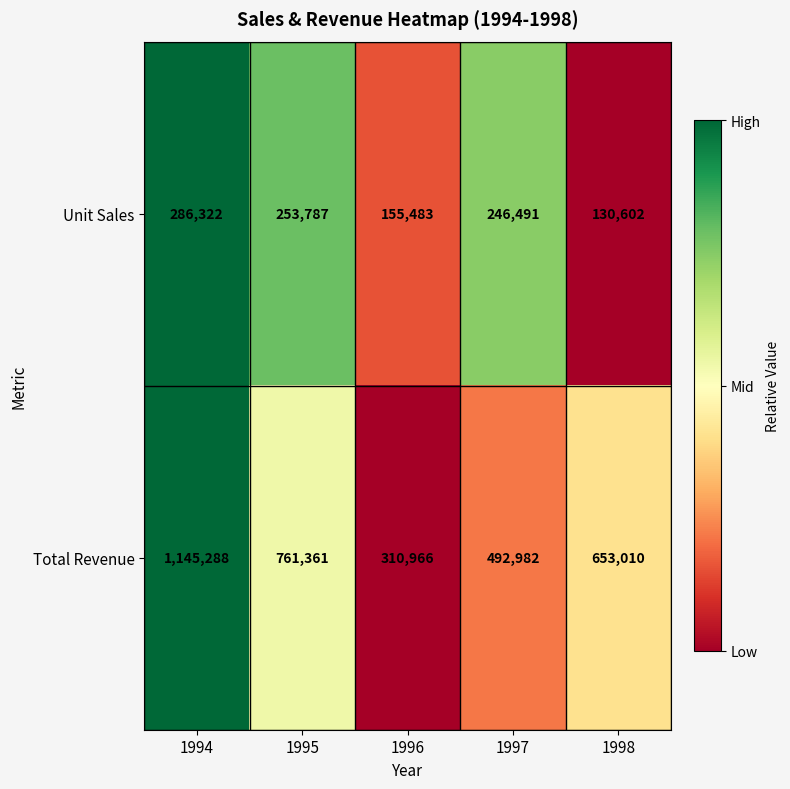

True or false: Total Revenue has a value of 492982 at 1997.

True